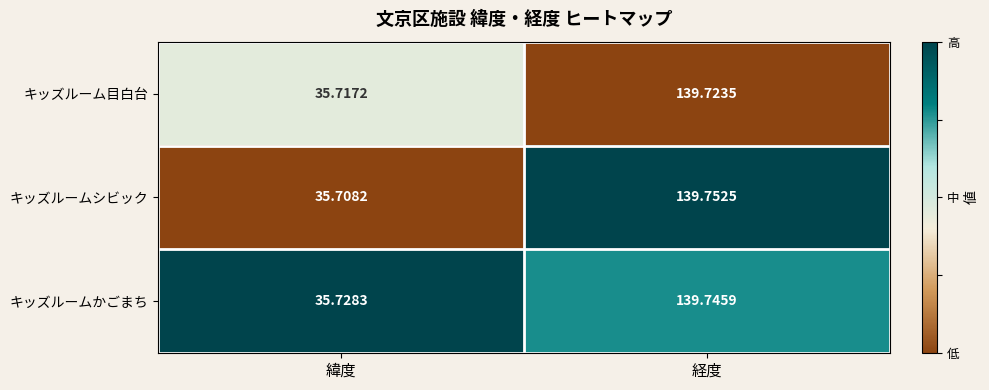

At which category is the sum across all series the highest?

経度